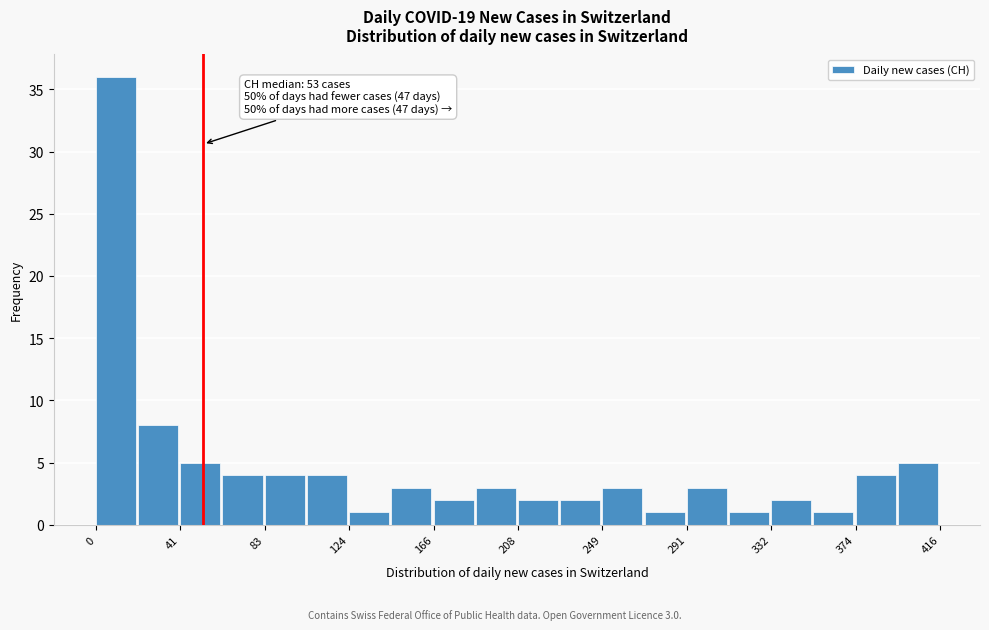

Over which range of the x-axis is the bar tallest?

0 to 20